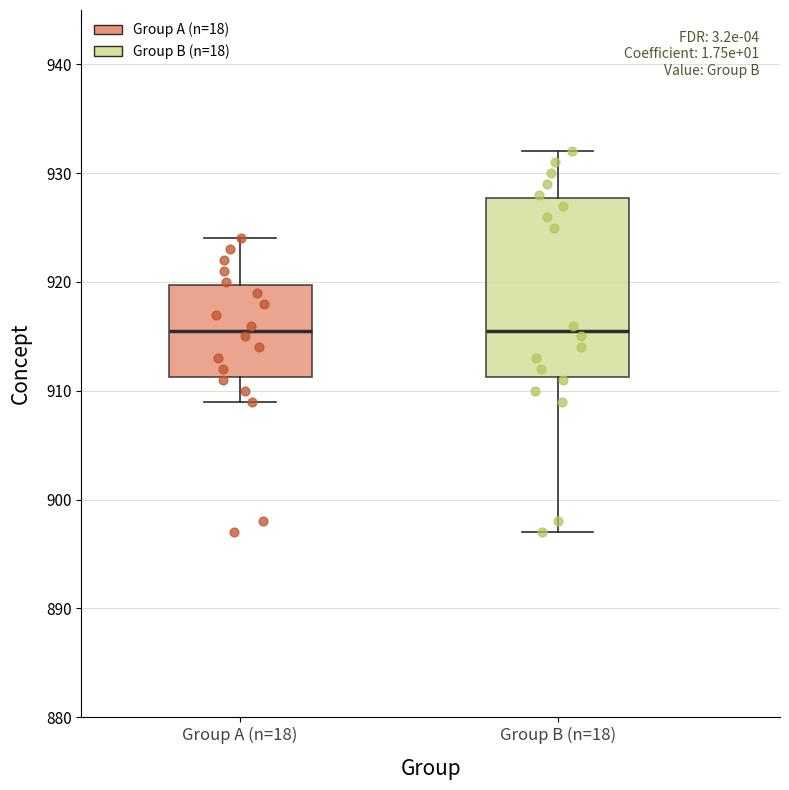

Reading left to right, transcribe this box plot: for each box, give where its median line is, the range the box spans, and where its two whiskers end, as read against the y-axis. The values are not printed on the chart, so give them approximately, as read against the axis.

Group A (n=18): median 916, box 911 to 920, whiskers 909 to 924
Group B (n=18): median 916, box 911 to 928, whiskers 897 to 932